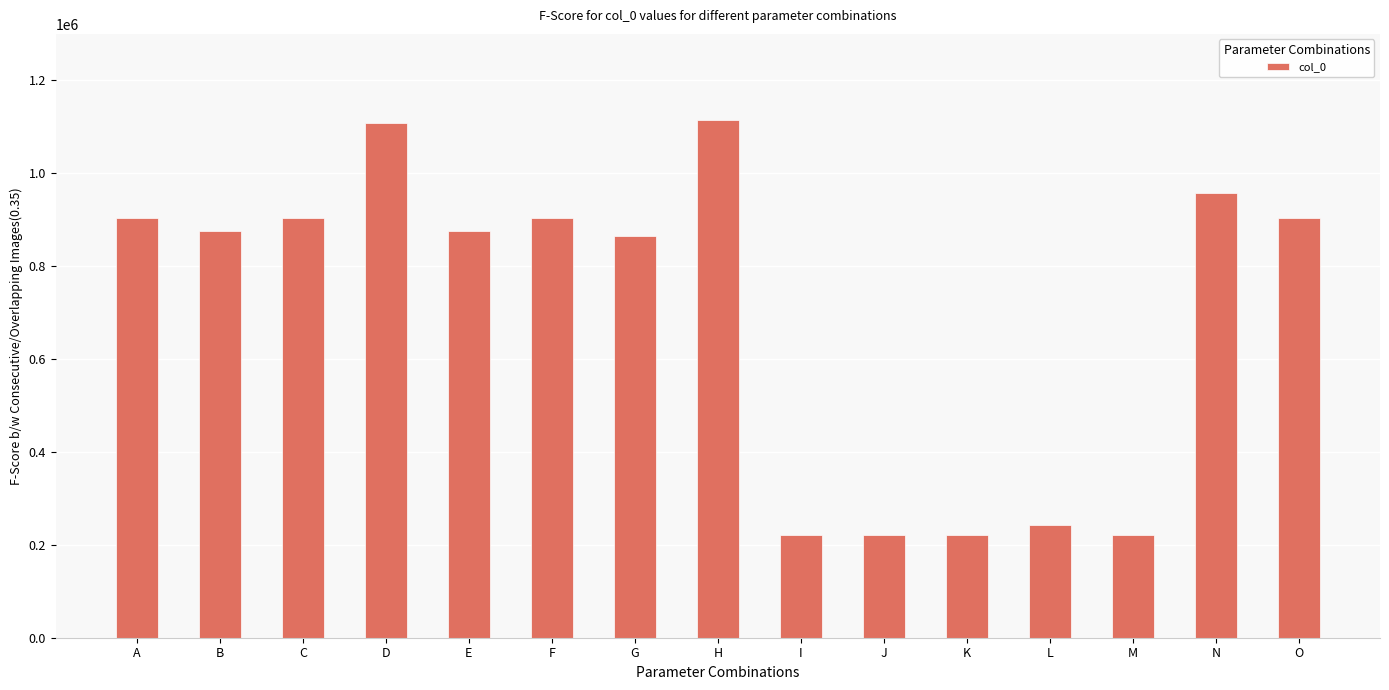

Approximately how many times larger is the value at A compared to O?

1.0